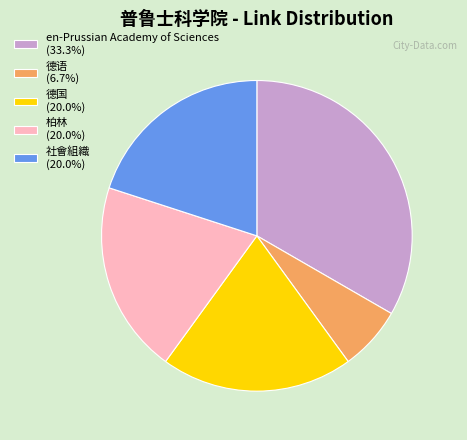

Does 柏林 (20.0%) represent more than half of the total?

No